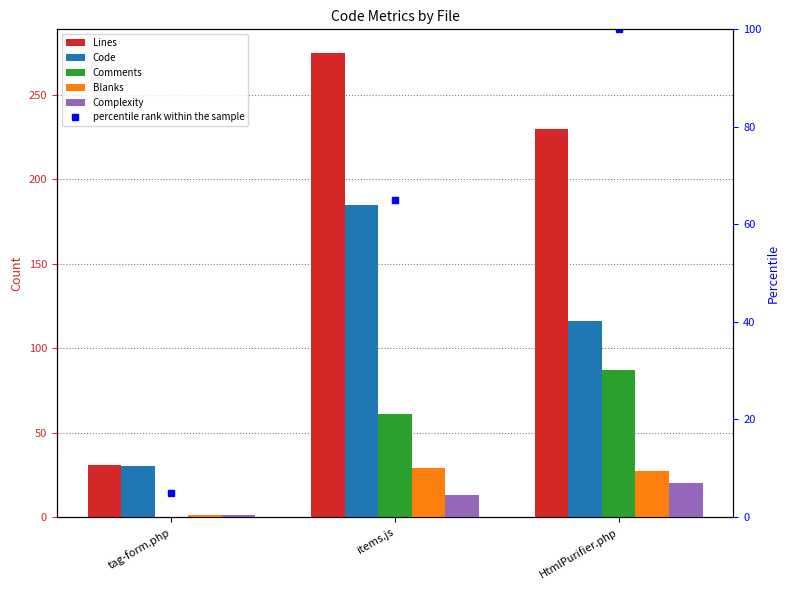

What is the label of the 1st bar from the right?

HtmlPurifier.php